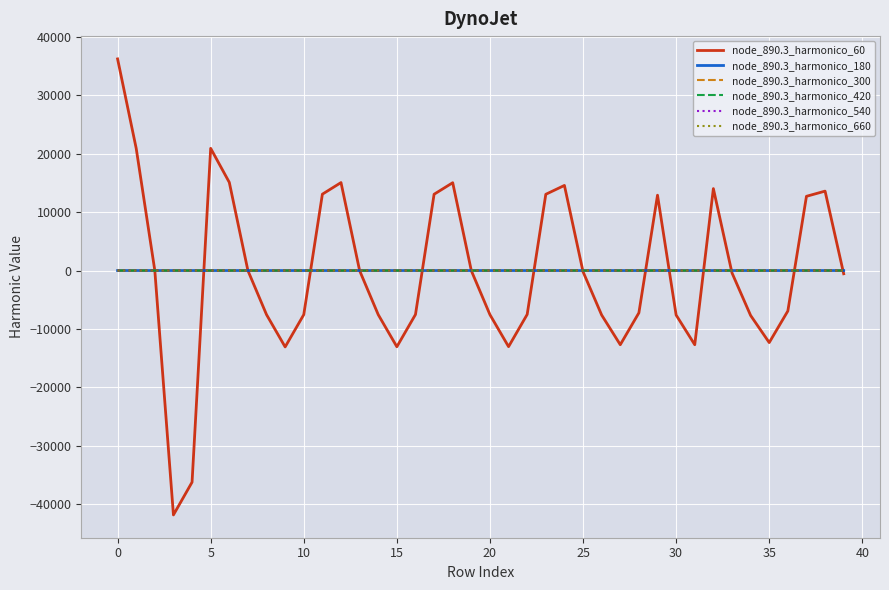

Does the chart display data point markers on the line(s)?

No